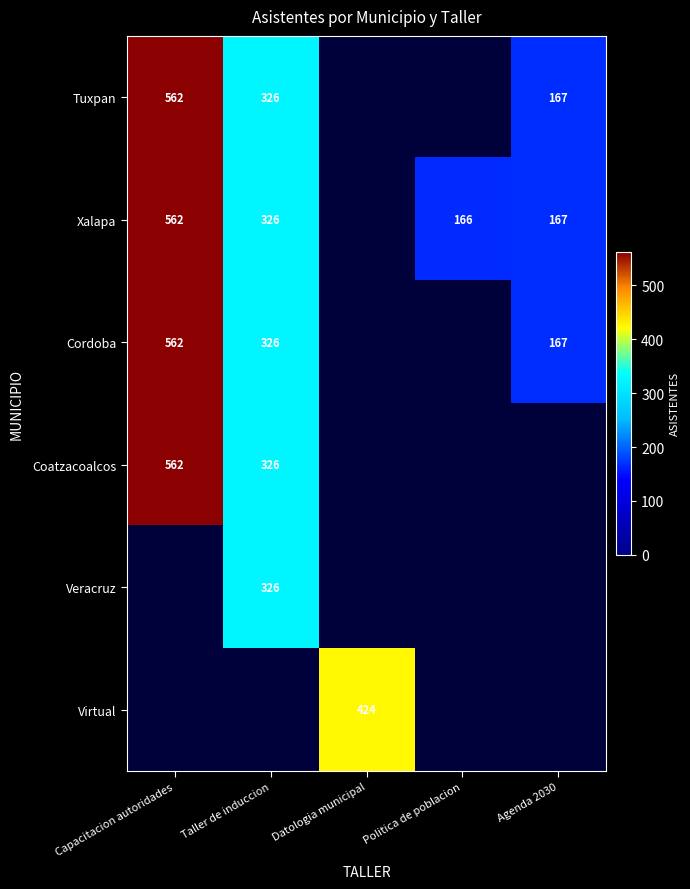

What is the sum of the Tuxpan values at Taller de induccion and Agenda 2030?

493